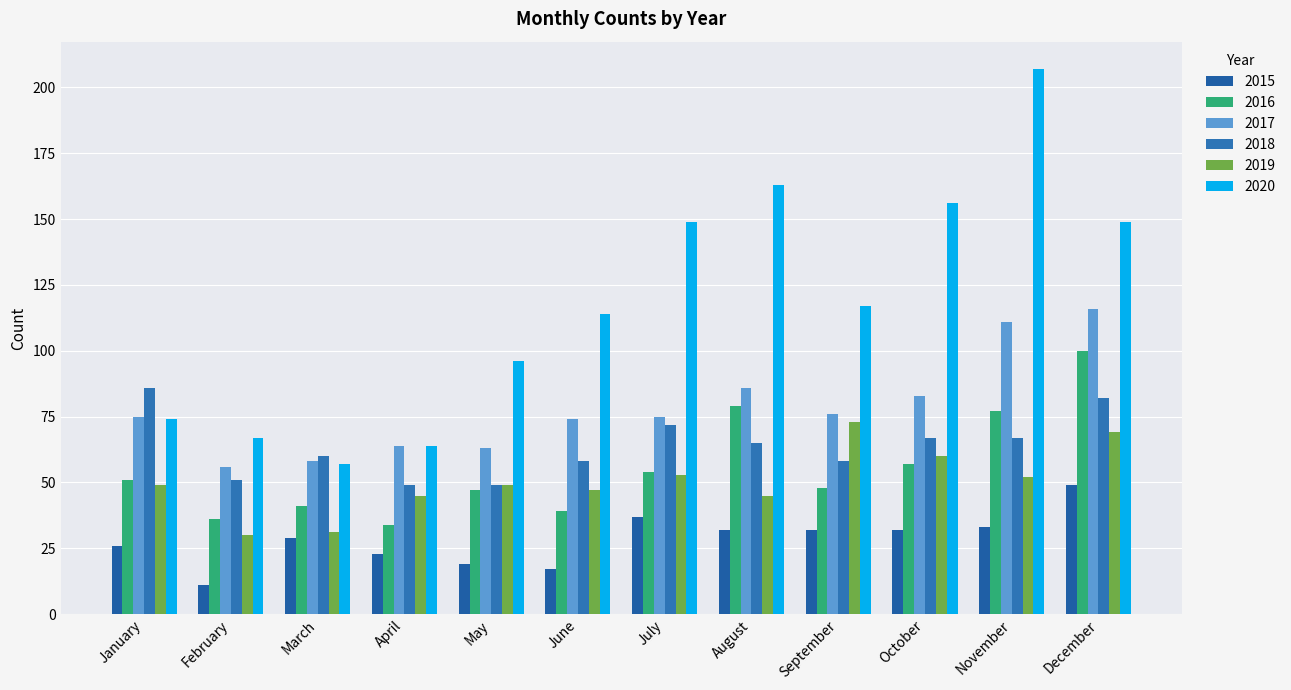

Between September and November, which series saw the biggest shift?

2020